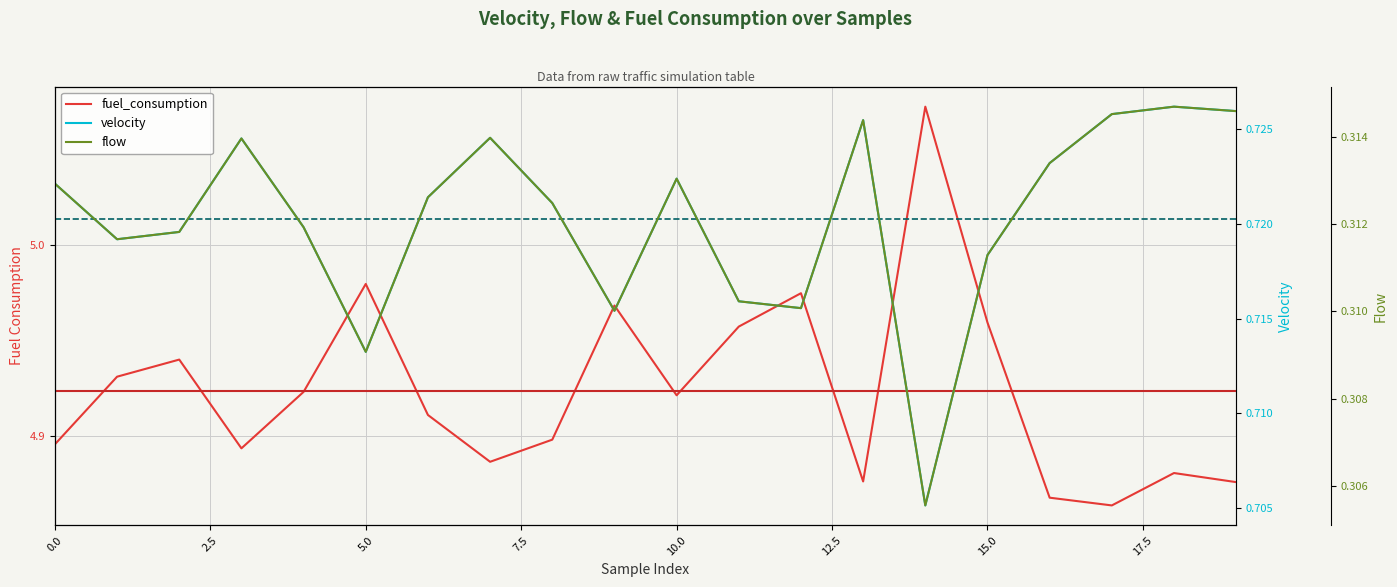

What are all the series names shown in the legend?

fuel_consumption, velocity, flow